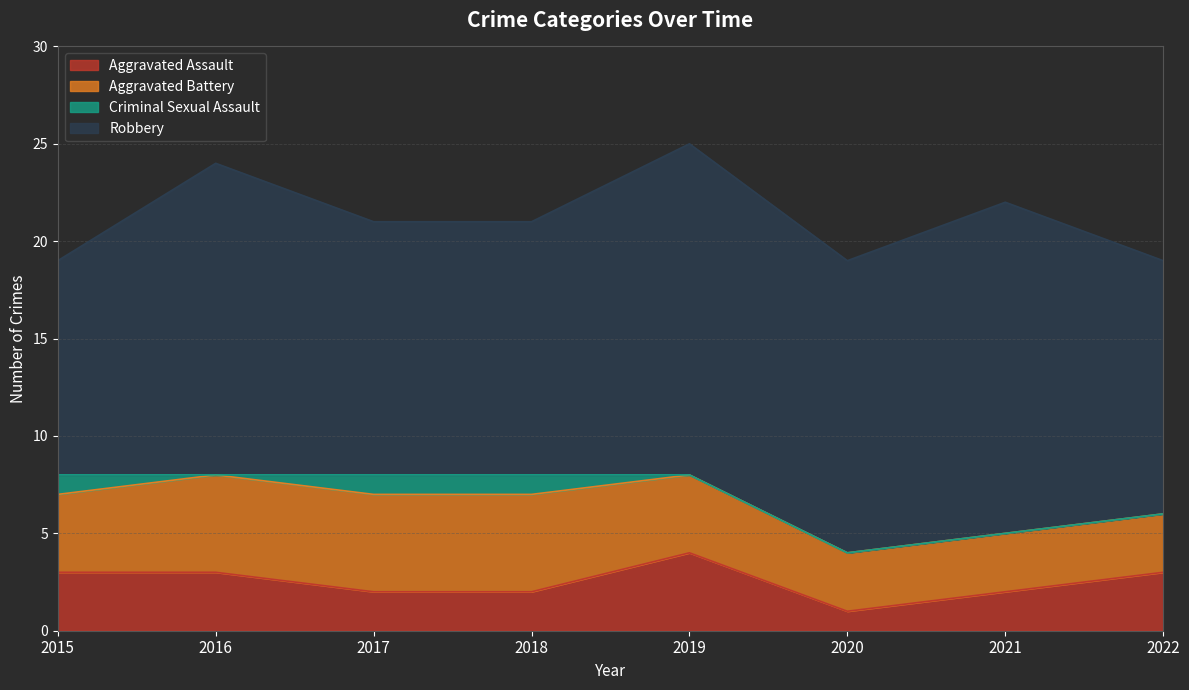

What is the average value of the Robbery series?

14